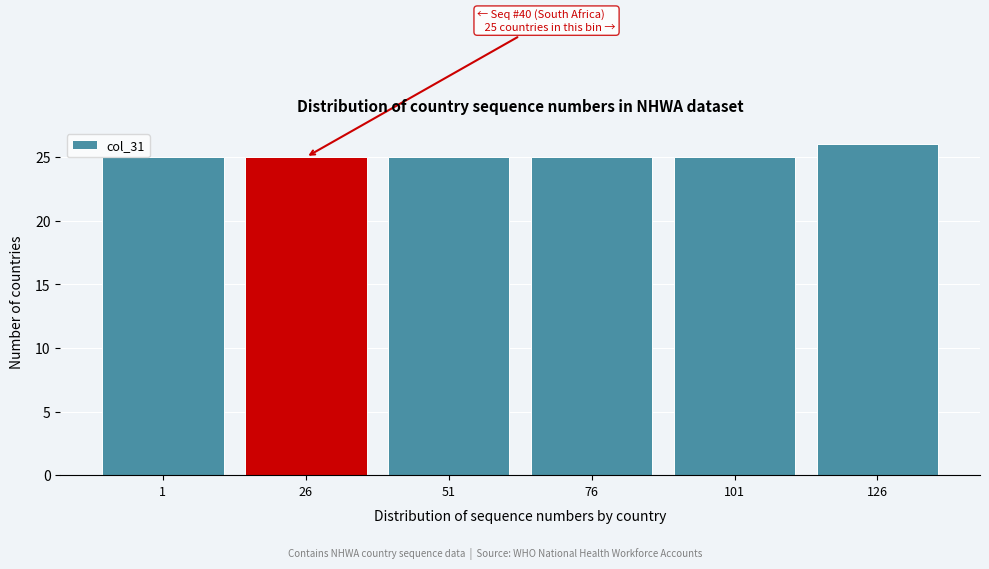

Reading left to right, list all the values displayed in this chart.

1=25	26=25	51=25	76=25	101=25	126=26